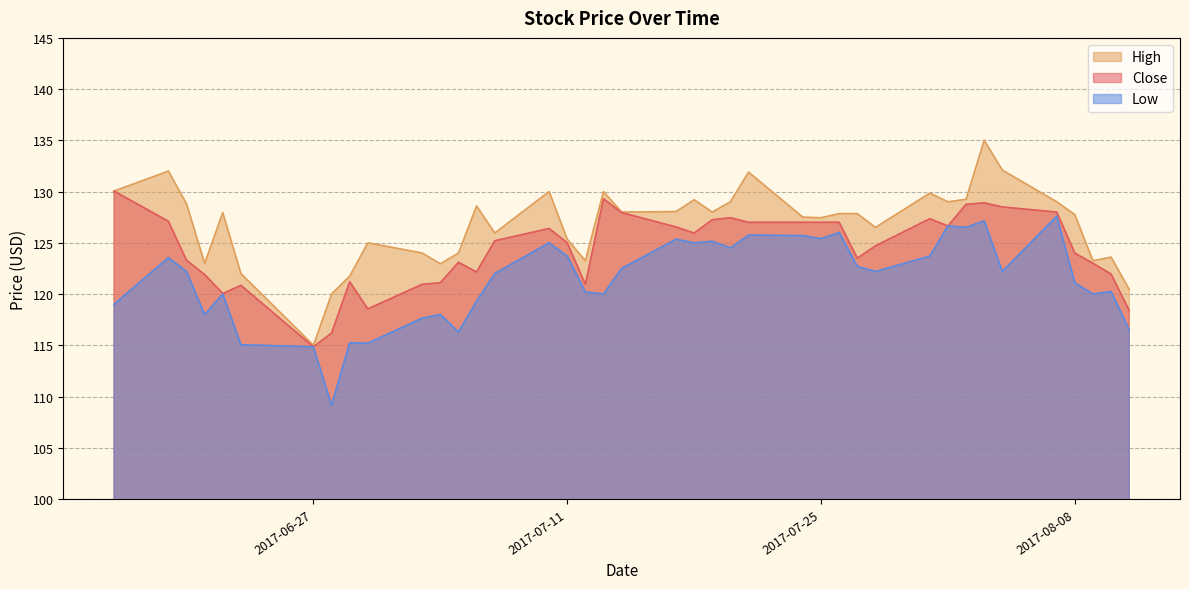

What is the value of the Close point at the 31st from the left?

127.3